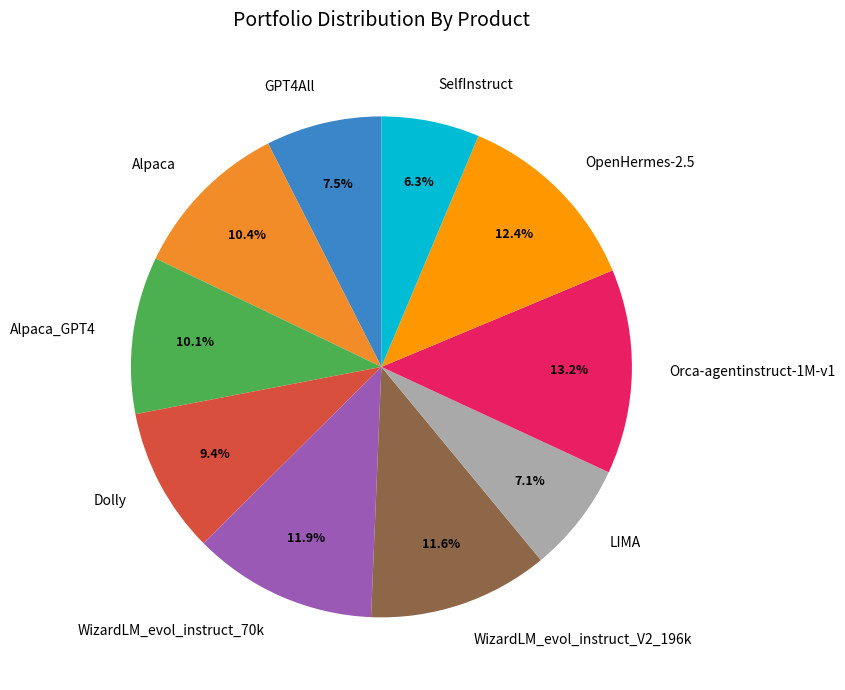

Count the number of slices in the pie.

10